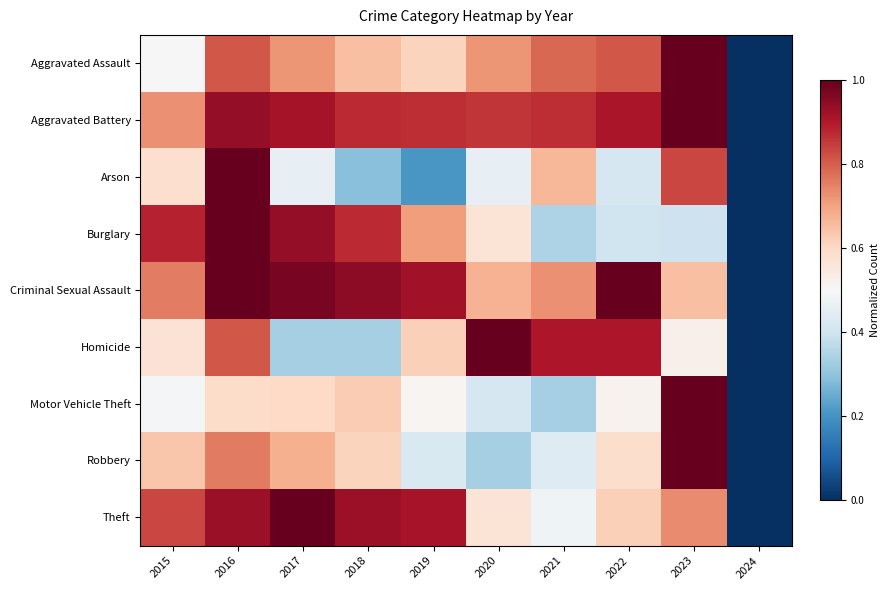

Which label corresponds to the smallest value in the chart?

2024